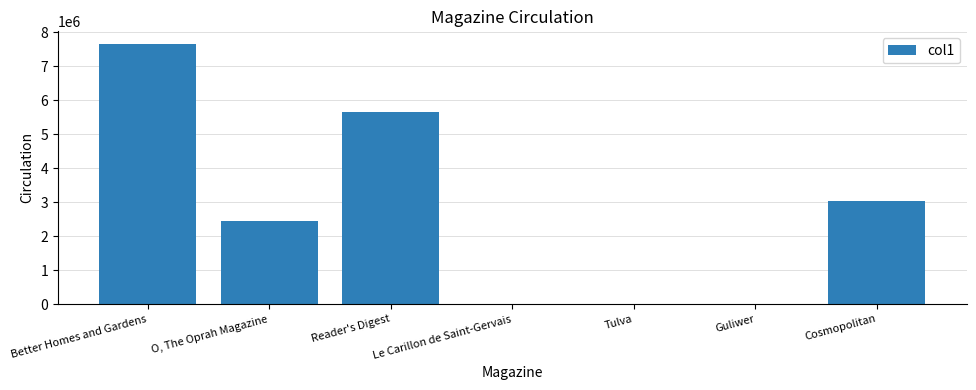

Where is the data nearest to the value 3825200?

Cosmopolitan